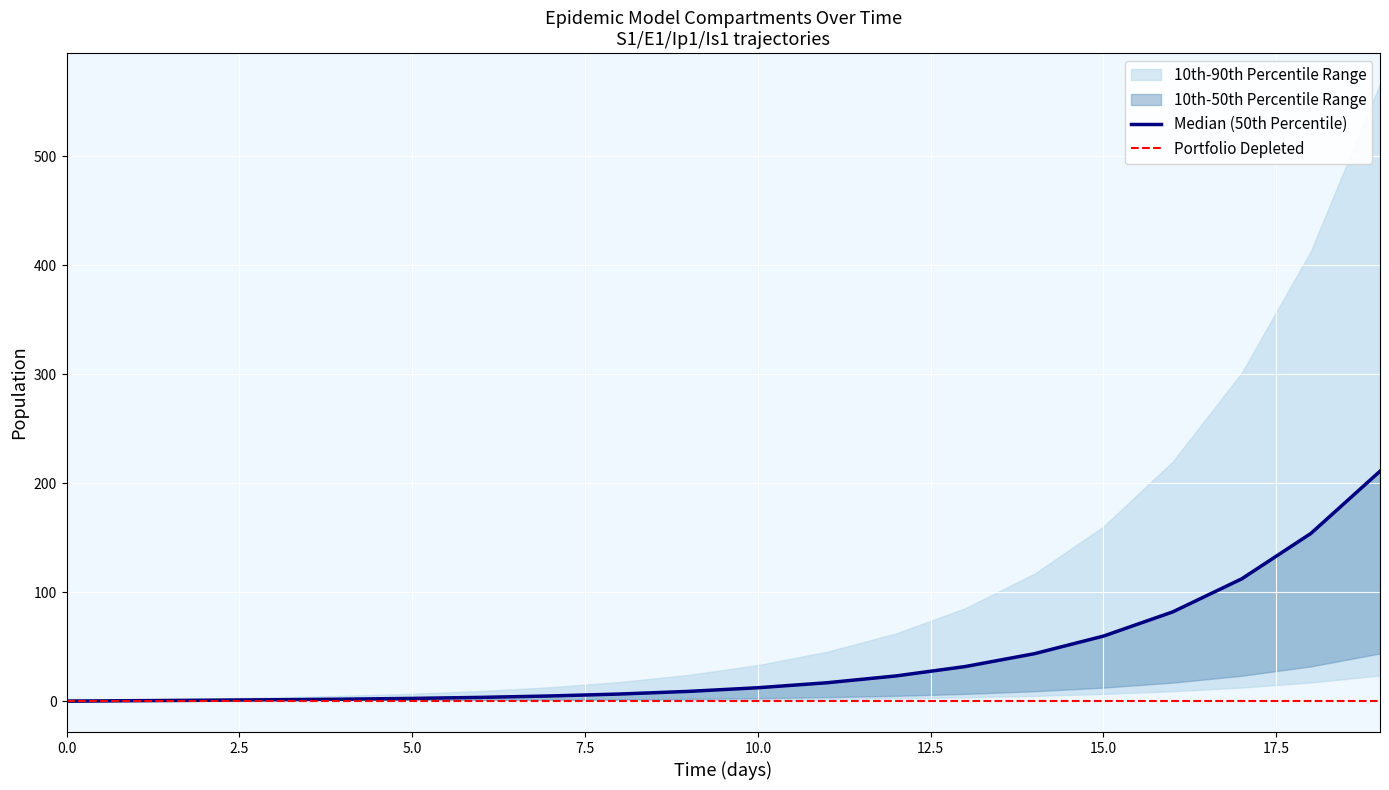

Reading left to right, list all the values displayed in this chart.

Median (50th Percentile): 0.0	0.5	0.9	1.3	1.8	2.5	3.5	4.8	6.6	9.0	12.3	16.9	23.2	31.8	43.5	59.7	81.9	112.2	153.9	211.0
Portfolio Depleted: 0.0	0.0	0.0	0.0	0.0	0.0	0.0	0.0	0.0	0.0	0.0	0.0	0.0	0.0	0.0	0.0	0.0	0.0	0.0	0.0